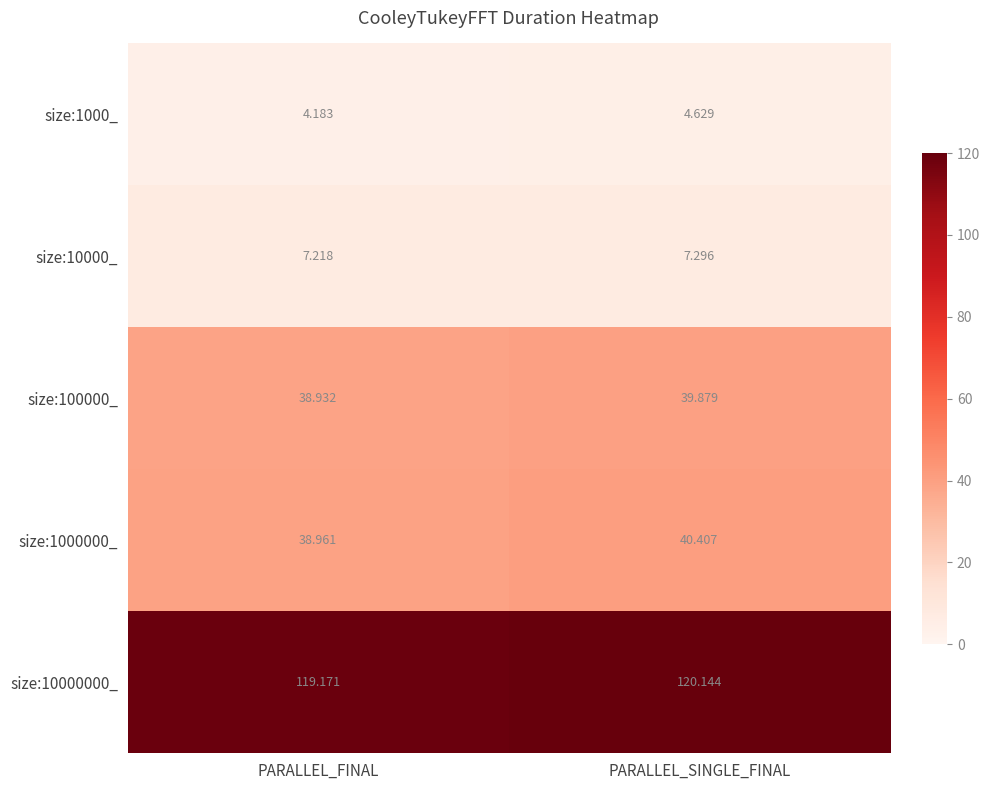

What is the difference between the highest and lowest values at PARALLEL_SINGLE_FINAL?

115.5